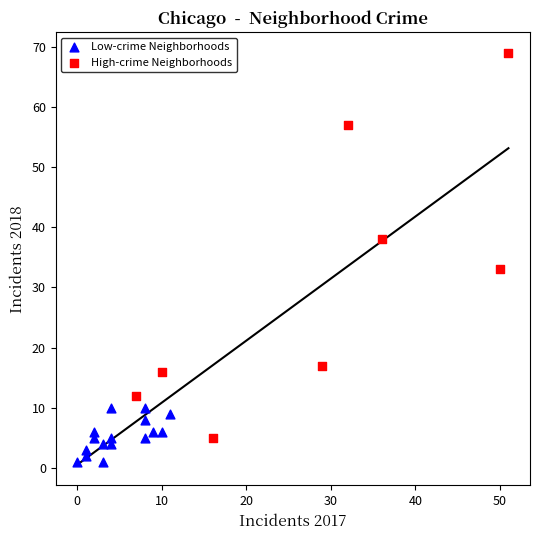

Which series contains the lowest Y value?

Low-crime Neighborhoods